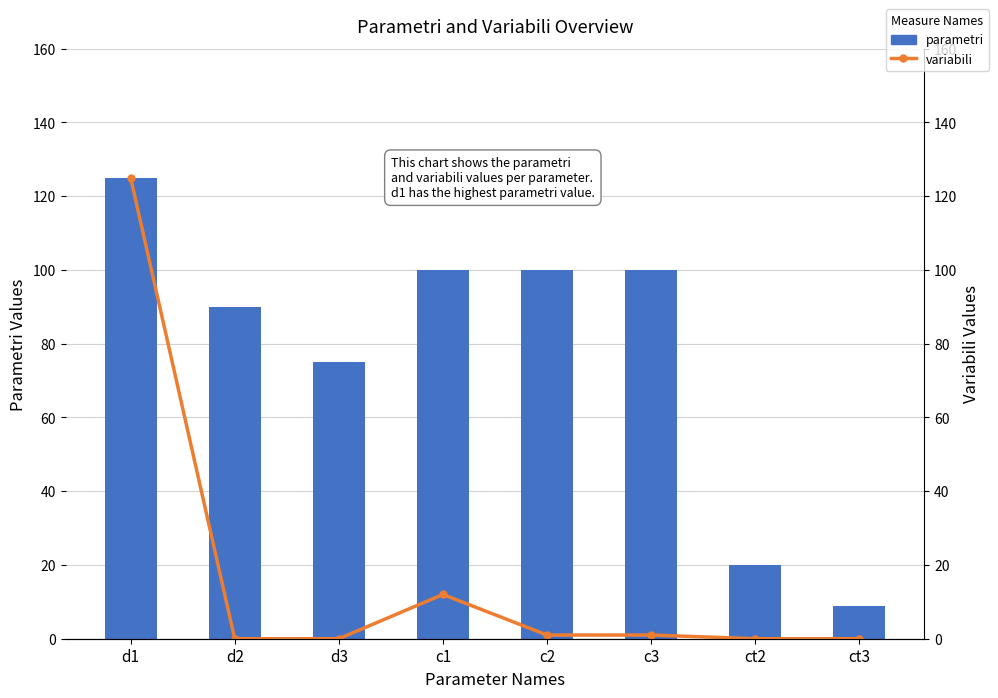

Which label corresponds to the largest value in the chart?

d1